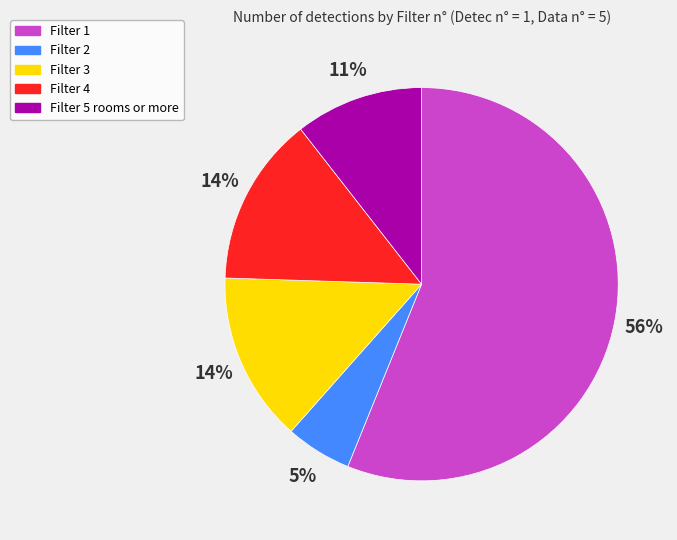

Between Filter 3 and Filter 2, which is larger?

Filter 3